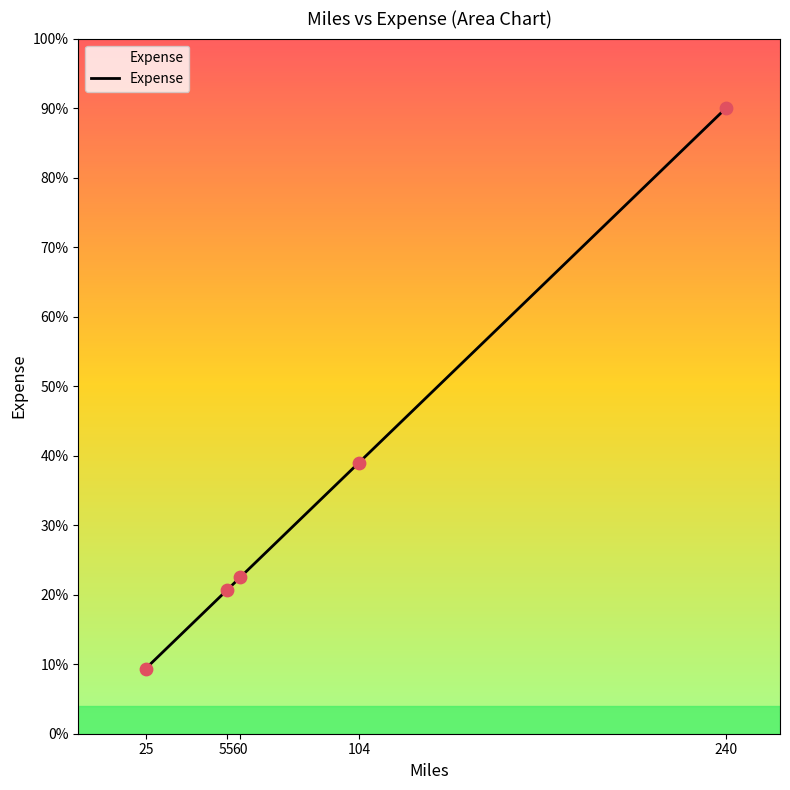

Which has a higher value, 240 or 55?

240